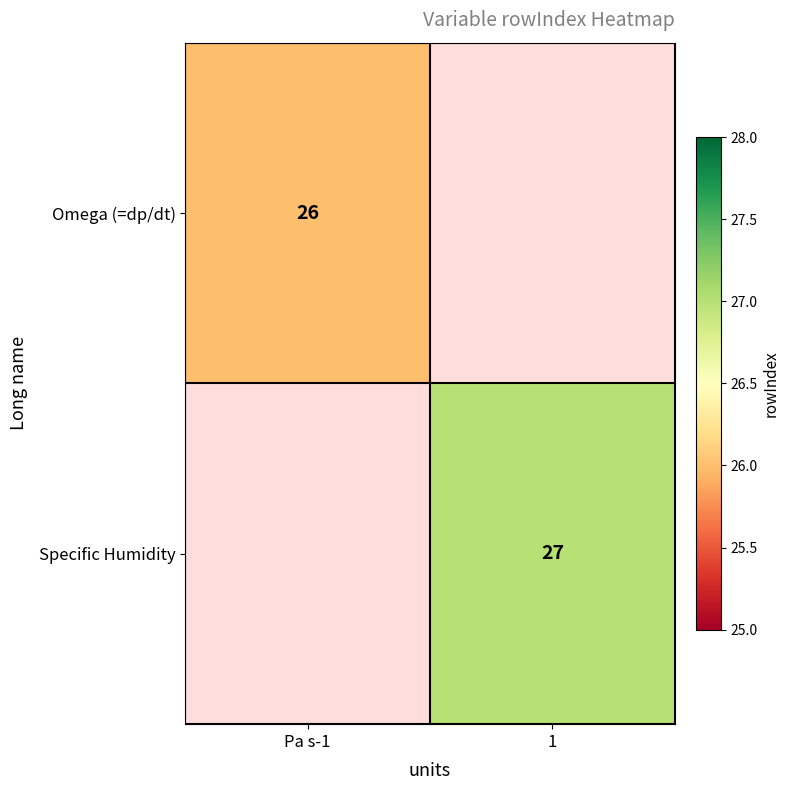

Is the value of Specific Humidity at 1 greater than the value of Omega (=dp/dt) at Pa s-1?

Yes